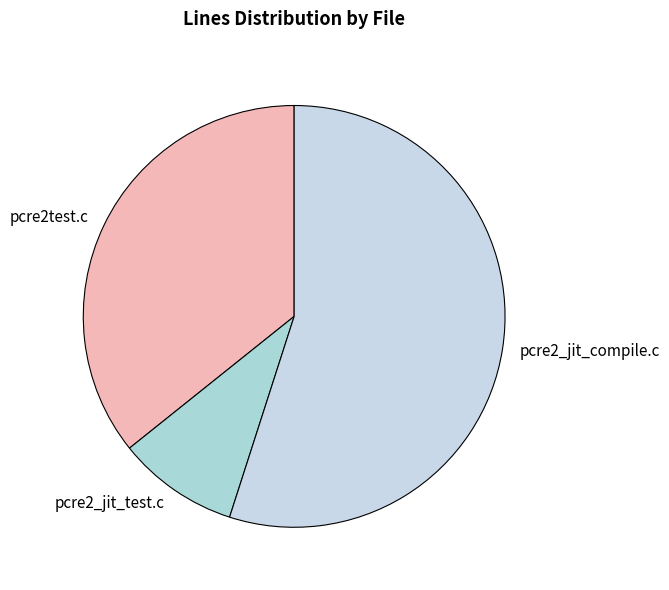

What is the largest slice in the pie chart?

pcre2_jit_compile.c